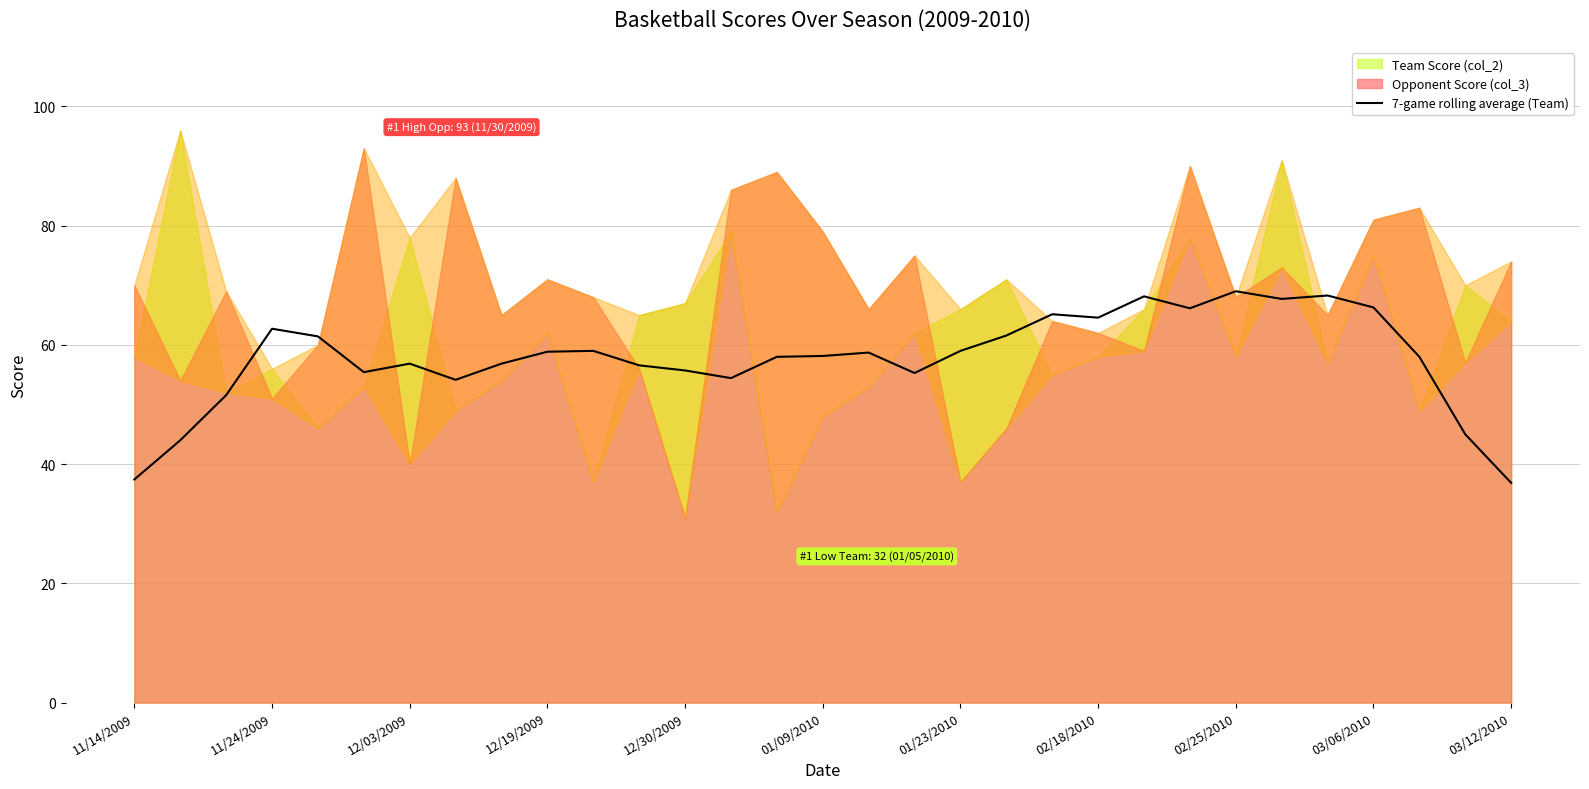

What is the highest value of the 7-game rolling average (Team) series?

69.0